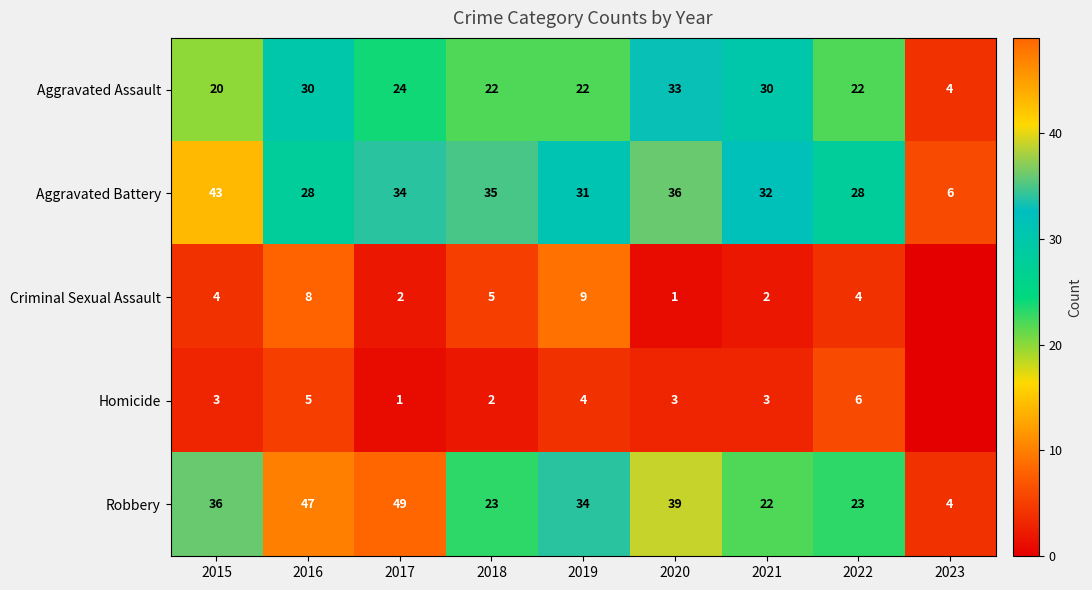

At 2017, list the series in order from largest to smallest.

Robbery, Aggravated Battery, Aggravated Assault, Criminal Sexual Assault, Homicide